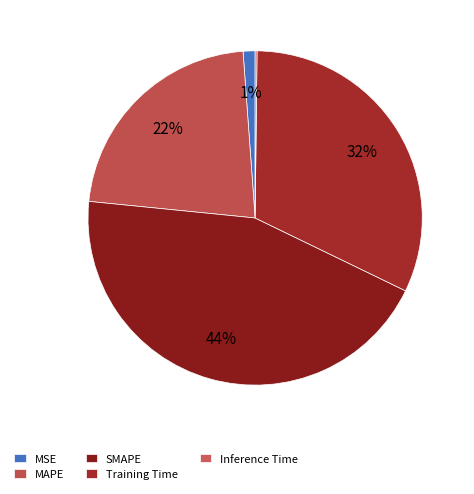

Which has a higher value, Inference Time or MSE?

MSE